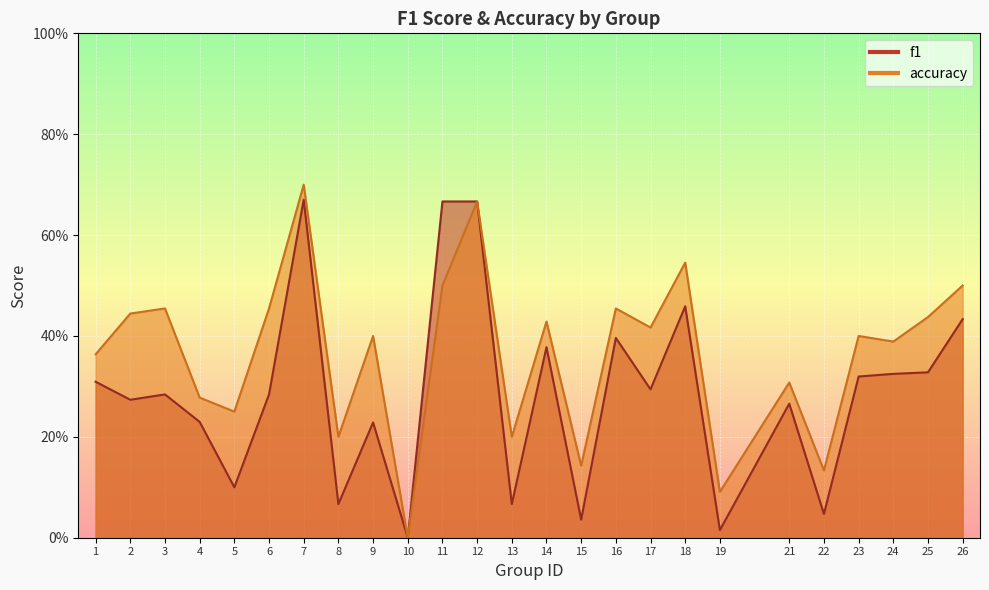

What is the value of the f1 point at the 17th from the left?

0.3